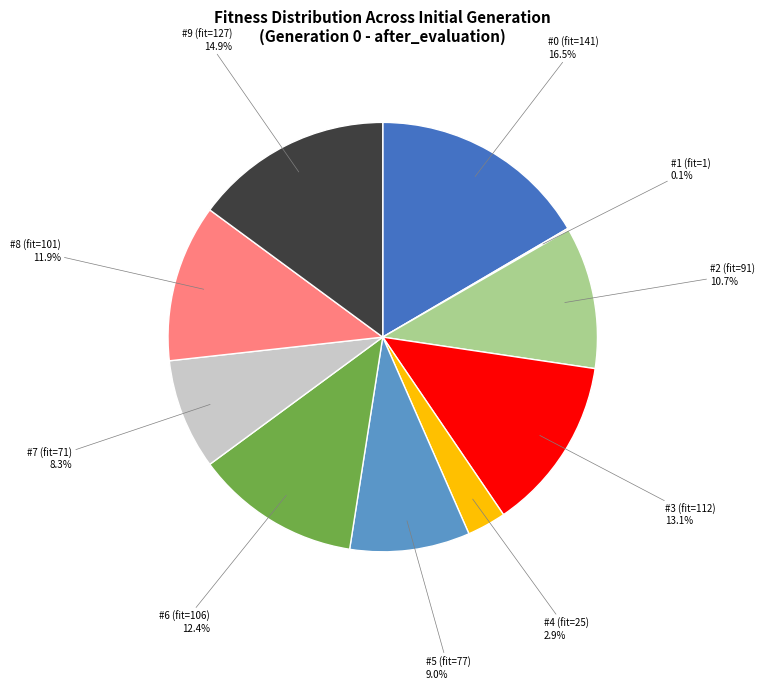

Is there any slice that represents more than half of the pie?

No